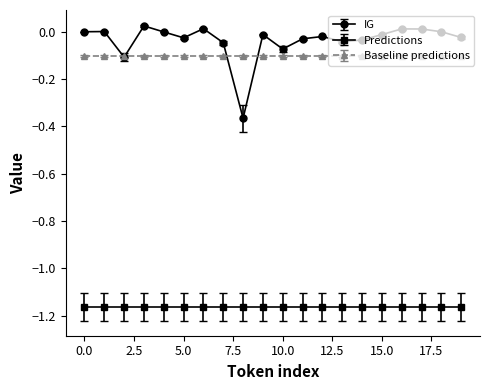

Which series has the largest range (max minus min)?

IG